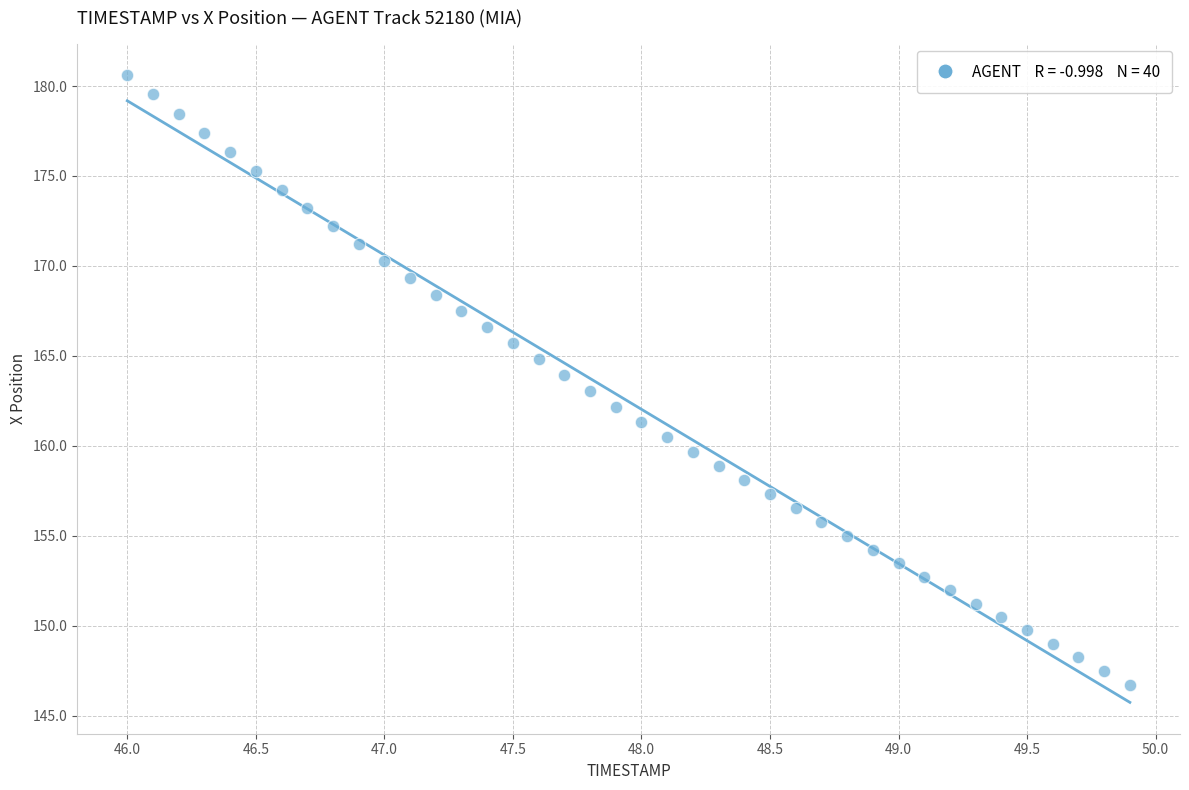

What is the range of Y values (max minus min)?

33.9